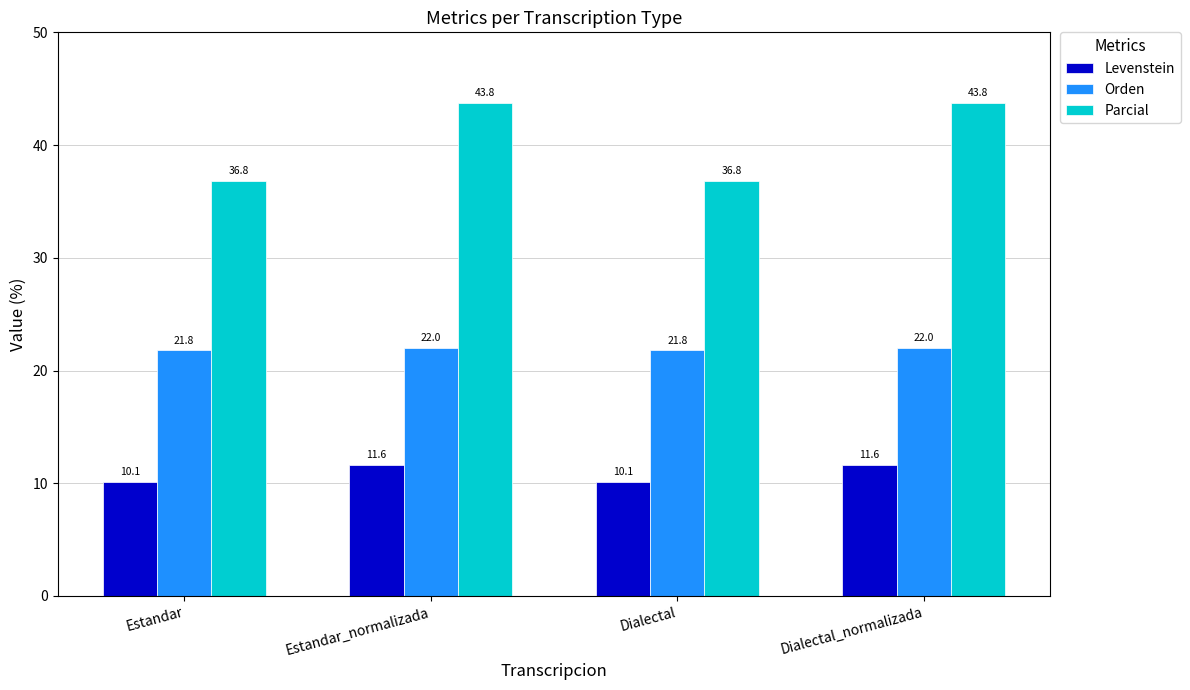

Between Dialectal and Dialectal_normalizada, which series saw the biggest shift?

Parcial